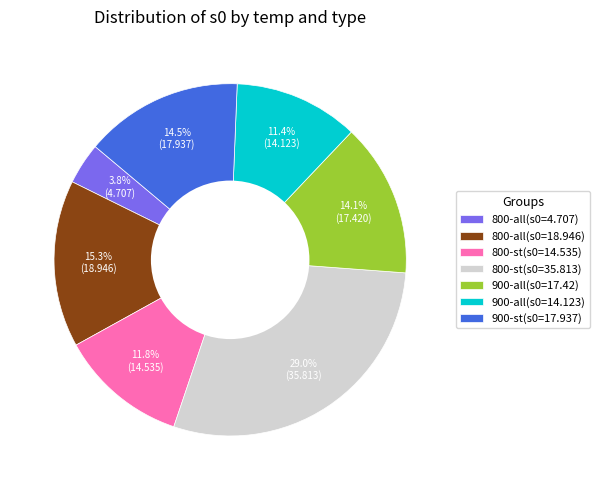

To the nearest percent, what is the difference between the 800-all(s0=18.946) and 800-st(s0=14.535) slice percentages?

4%